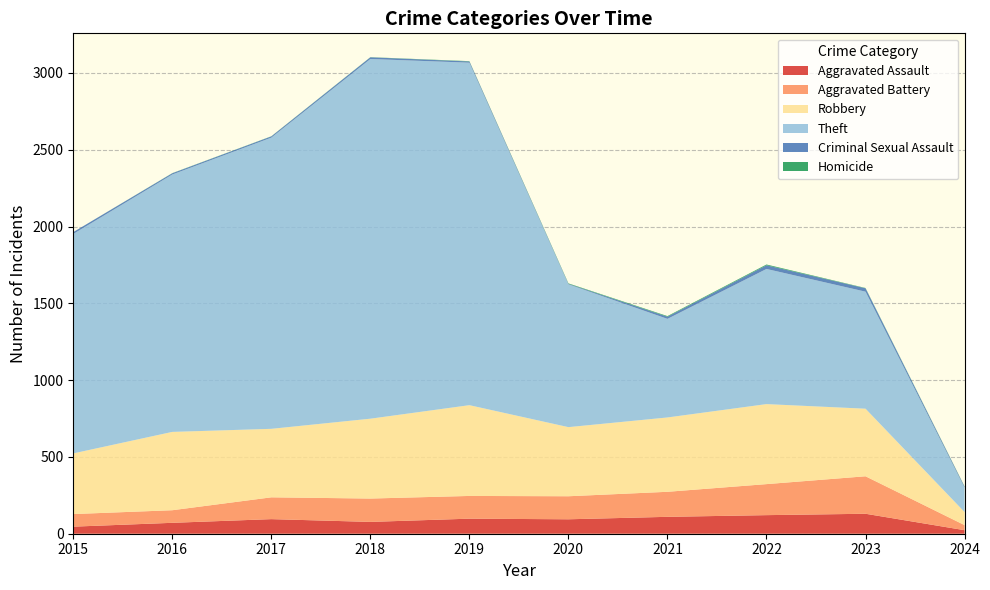

Reading left to right, extract all data points from this chart.

Aggravated Assault: 2015=46	2016=71	2017=95	2018=77	2019=98	2020=94	2021=110	2022=121	2023=130	2024=23
Aggravated Battery: 2015=82	2016=82	2017=142	2018=152	2019=148	2020=150	2021=163	2022=202	2023=244	2024=33
Robbery: 2015=395	2016=510	2017=446	2018=520	2019=591	2020=450	2021=484	2022=521	2023=440	2024=85
Theft: 2015=1429	2016=1676	2017=1896	2018=2342	2019=2230	2020=930	2021=642	2022=880	2023=762	2024=159
Criminal Sexual Assault: 2015=12	2016=8	2017=8	2018=11	2019=8	2020=3	2021=14	2022=24	2023=22	2024=6
Homicide: 2015=0	2016=1	2017=1	2018=1	2019=2	2020=3	2021=4	2022=5	2023=2	2024=2